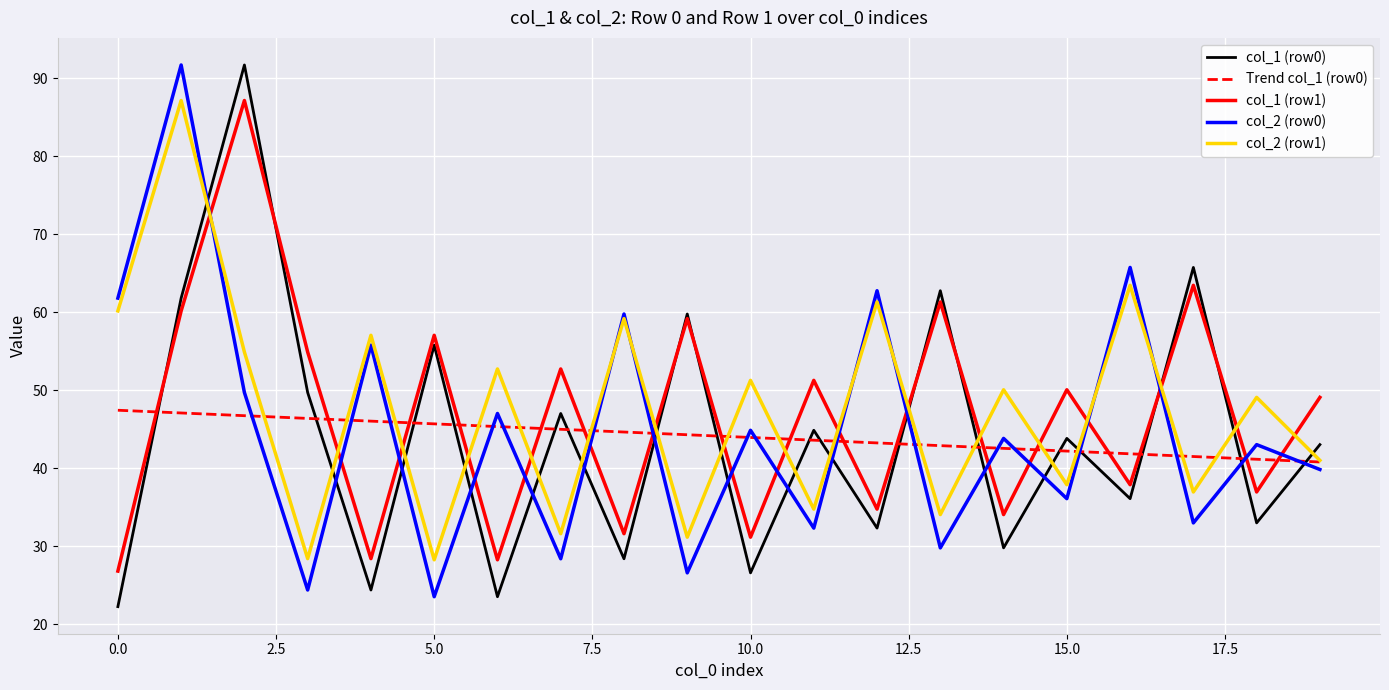

Which series has the largest total across all categories?

col_2 (row1)